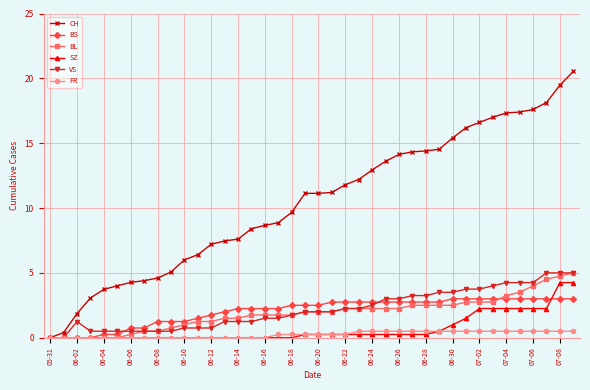

Which series has the largest total across all categories?

CH